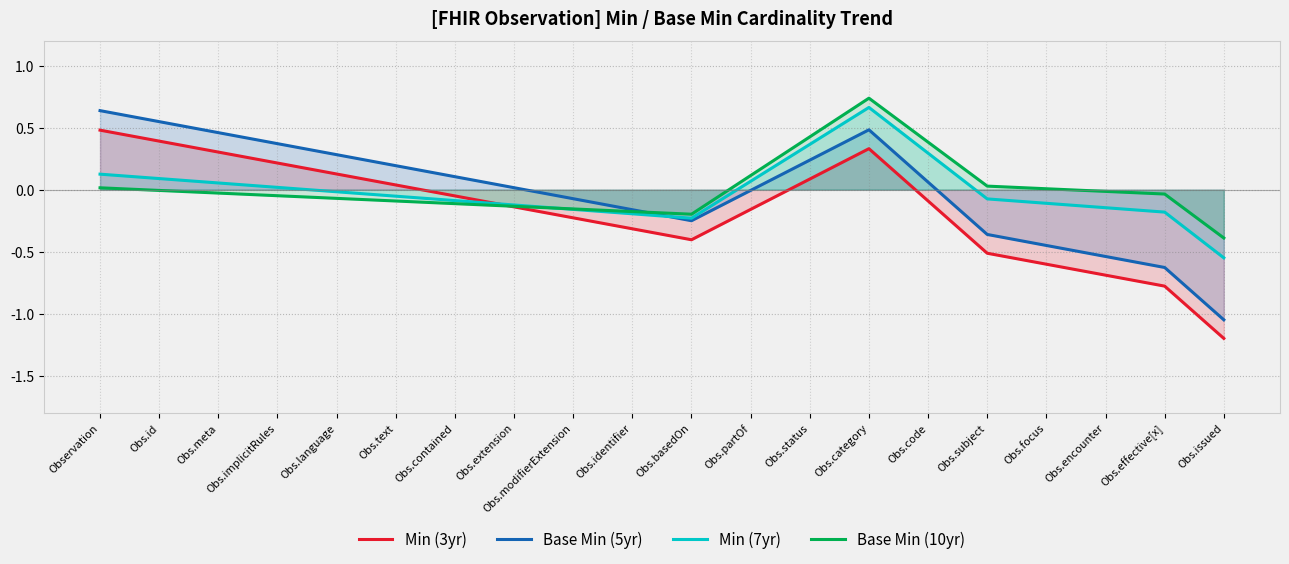

At which category is the sum across all series the highest?

Obs.category